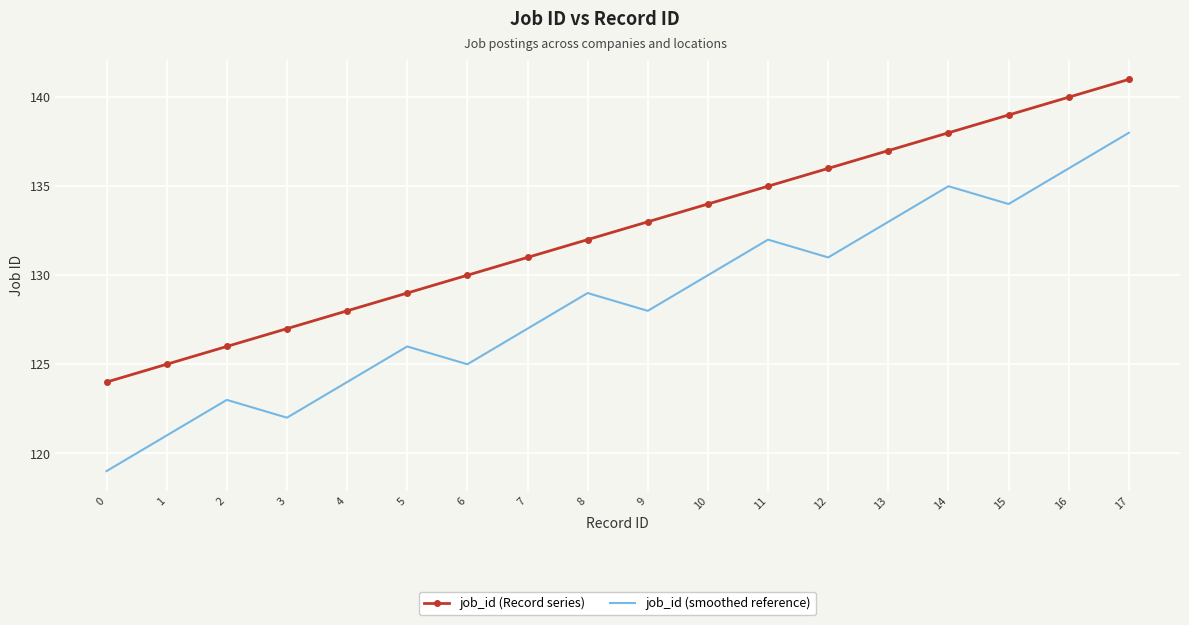

Which series has the largest range (max minus min)?

job_id (smoothed reference)